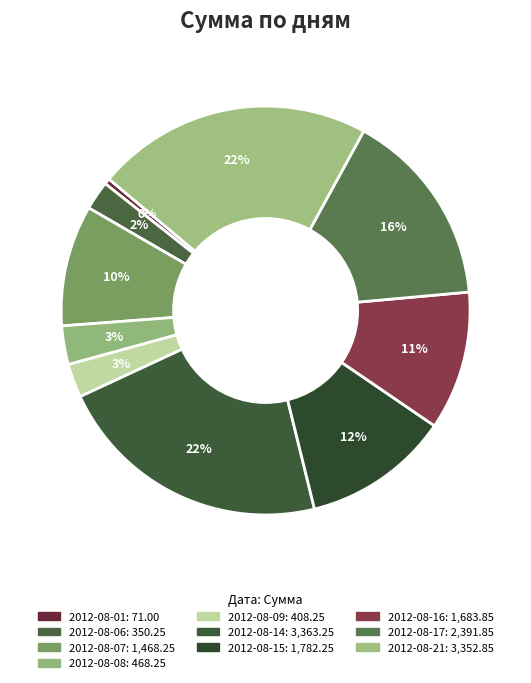

Count the number of slices in the pie.

10